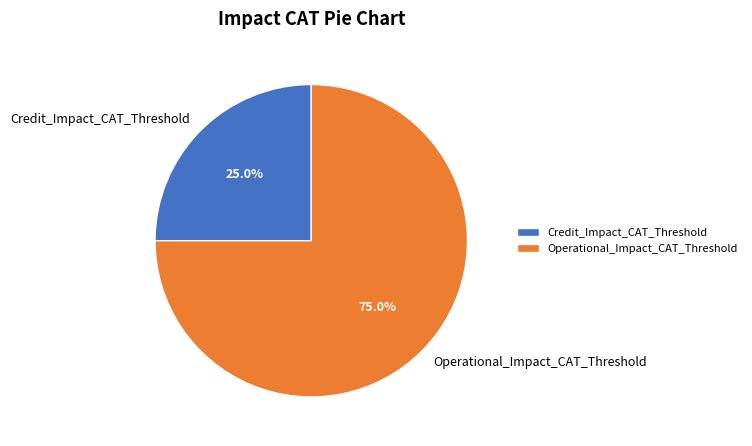

Is it true that Credit_Impact_CAT_Threshold is 25% of the pie?

True